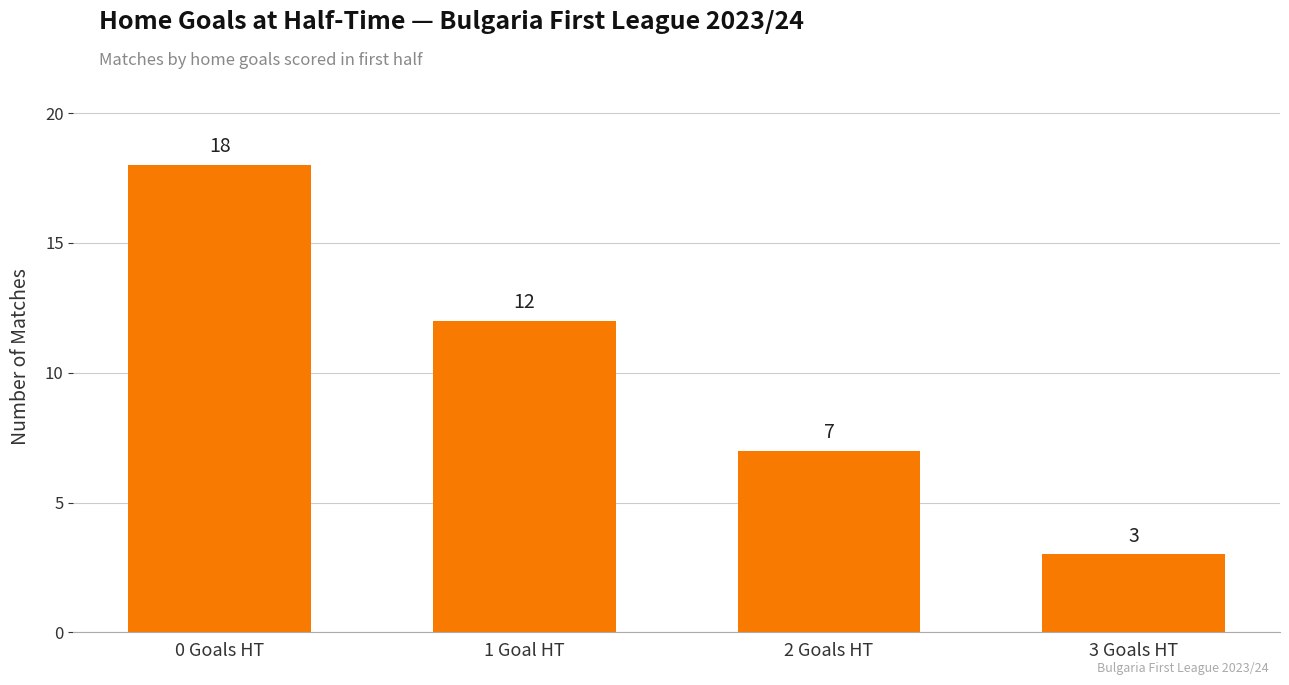

Reading right to left, what are all the values shown in this chart?

3 Goals HT=3	2 Goals HT=7	1 Goal HT=12	0 Goals HT=18